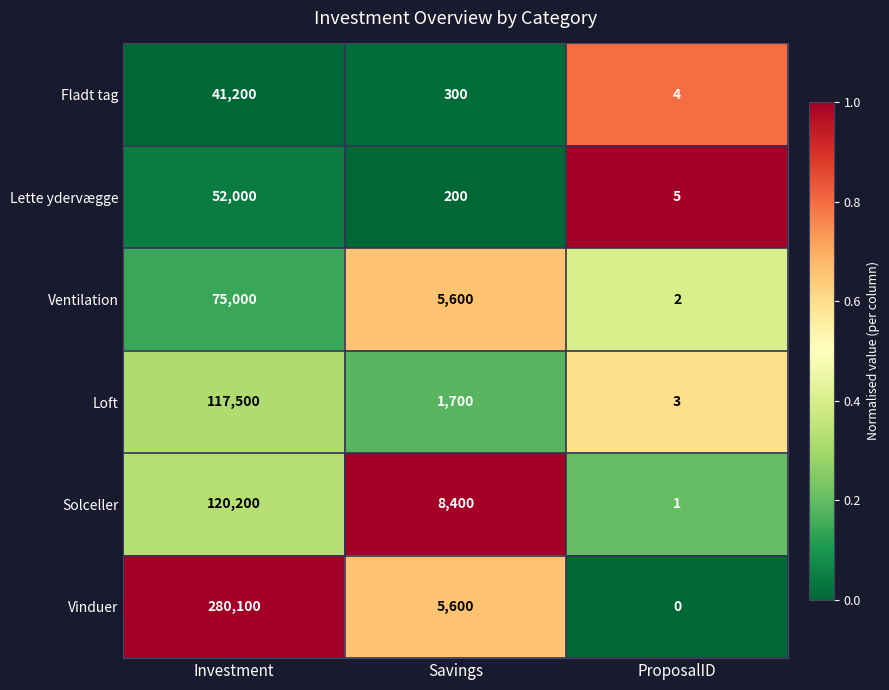

Reading left to right, extract all data points from this chart.

Fladt tag: Investment=41200	Savings=300	ProposalID=4
Lette ydervægge: Investment=52000	Savings=200	ProposalID=5
Ventilation: Investment=75000	Savings=5600	ProposalID=2
Loft: Investment=117500	Savings=1700	ProposalID=3
Solceller: Investment=120200	Savings=8400	ProposalID=1
Vinduer: Investment=280100	Savings=5600	ProposalID=0